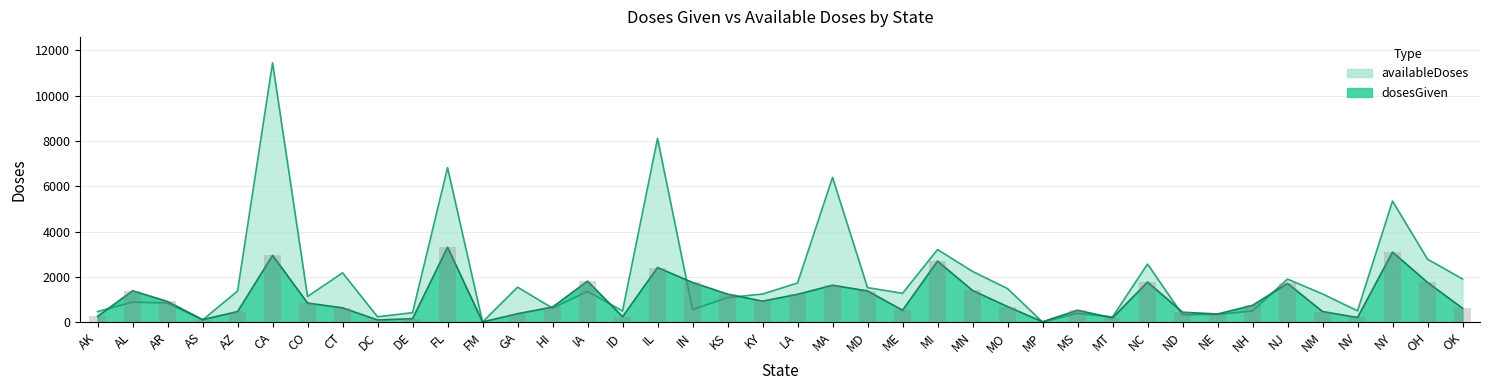

At MT, list the series in order from smallest to largest.

dosesGiven, availableDoses